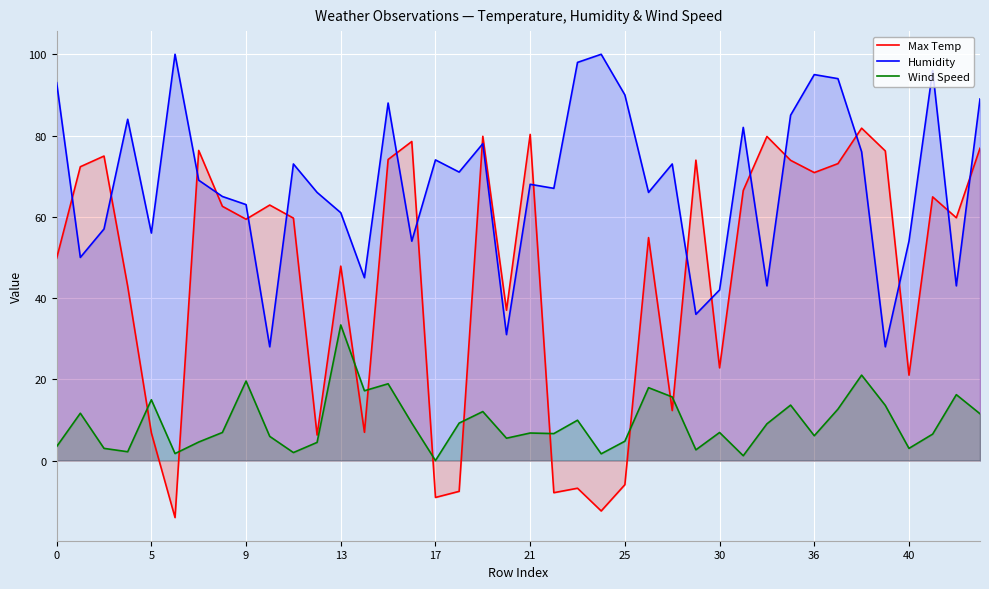

The Humidity series shows 155.2 at 36. True or false?

False